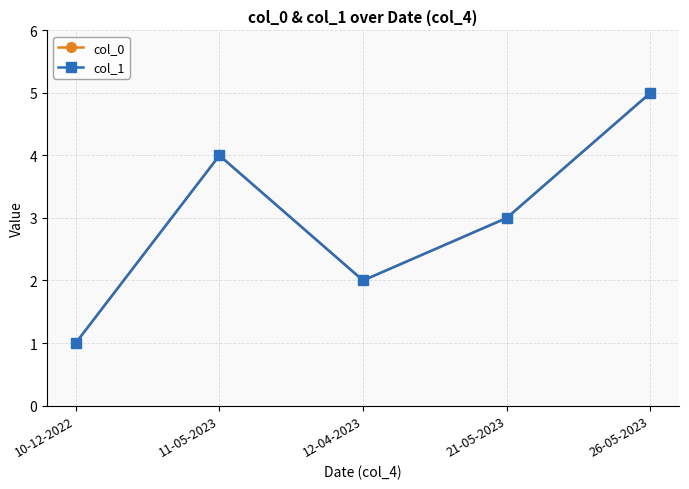

What is the value of the col_1 point at the 5th from the left?

5